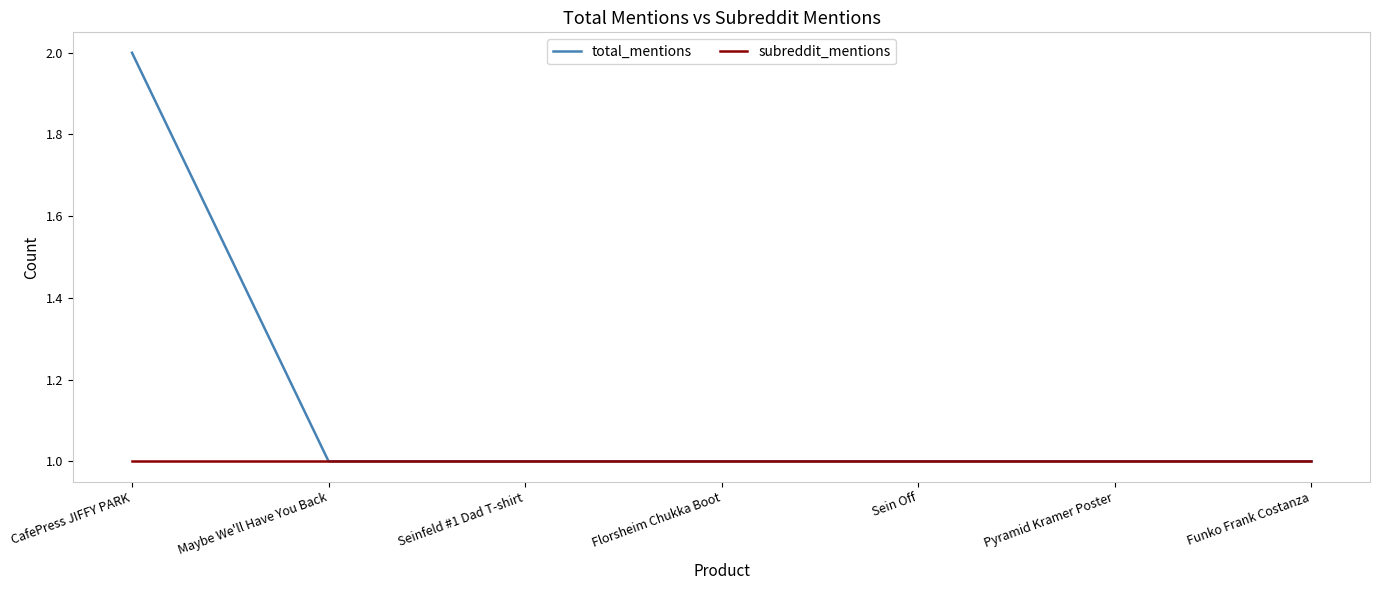

Which label corresponds to the largest value in the chart?

CafePress JIFFY PARK